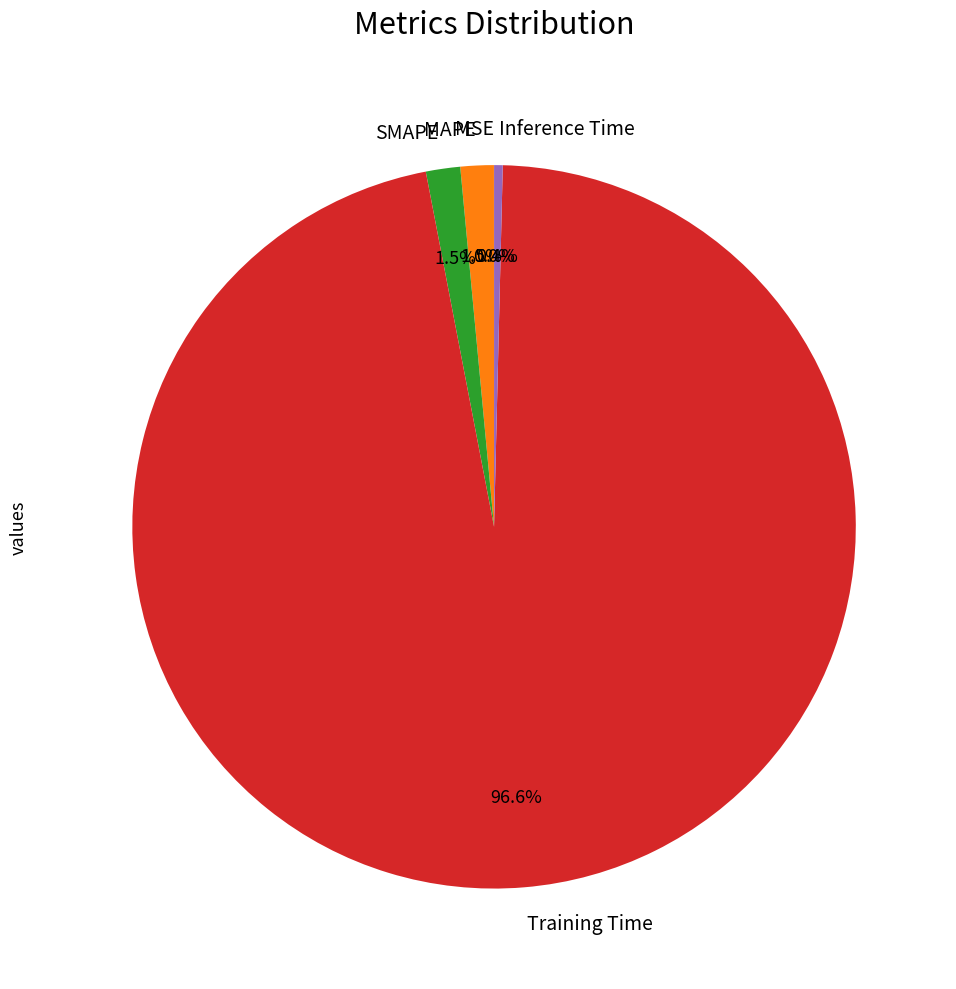

Combined, do MAPE and SMAPE account for over 50%?

No